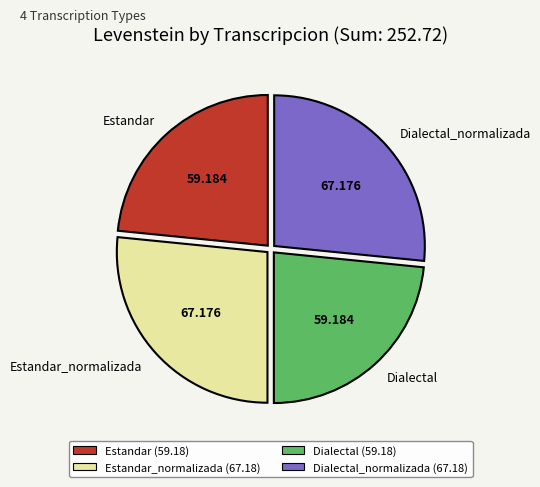

Does Dialectal_normalizada represent more than half of the total?

No